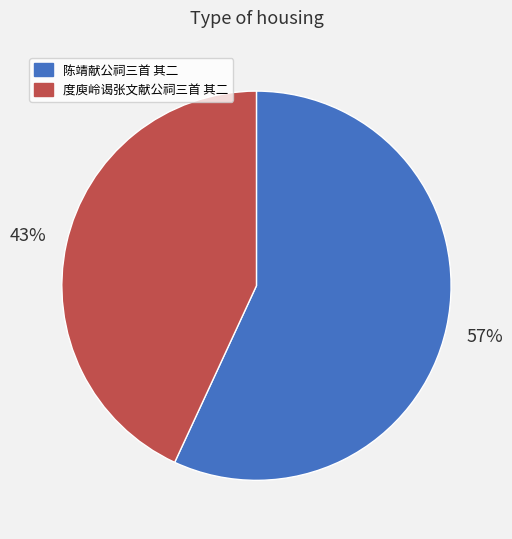

Does any single category account for the majority?

Yes